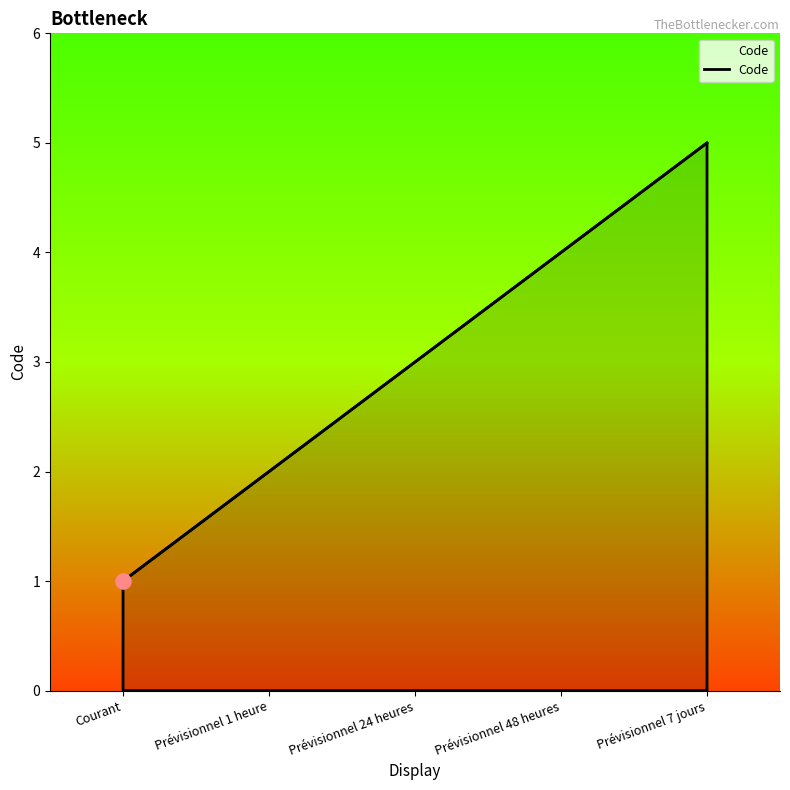

Which has a higher value, Courant or Prévisionnel 48 heures?

Prévisionnel 48 heures